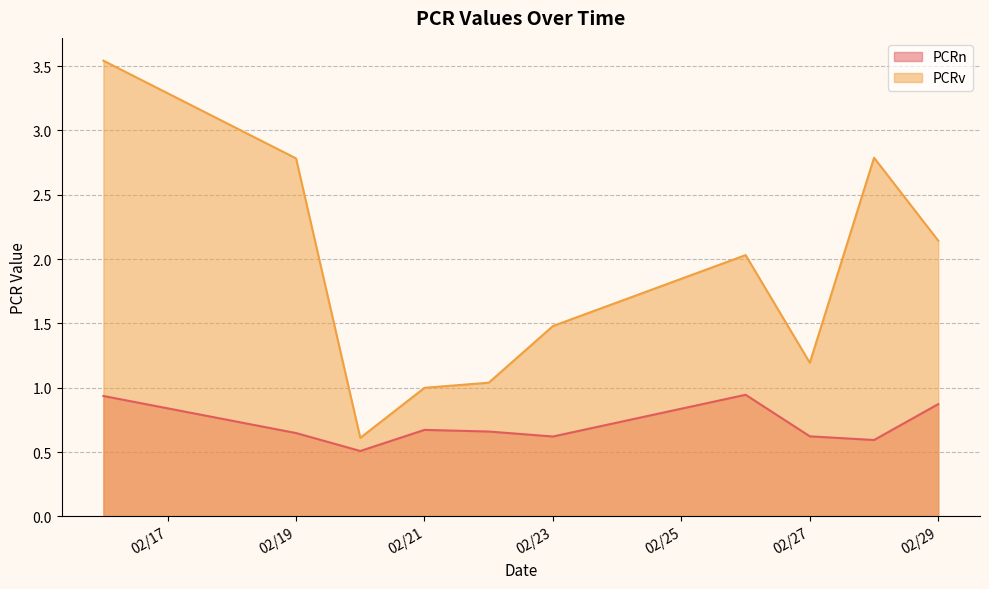

Which series has the largest range (max minus min)?

PCRv